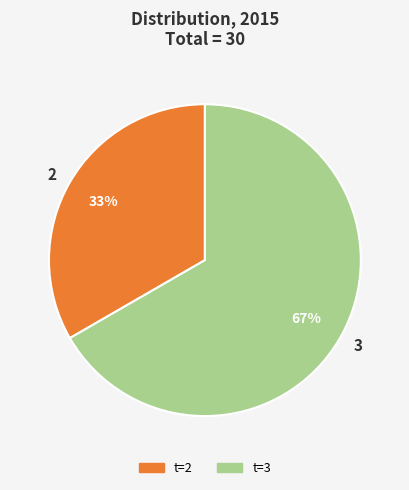

To the nearest percent, what percentage of the pie is 2?

33%